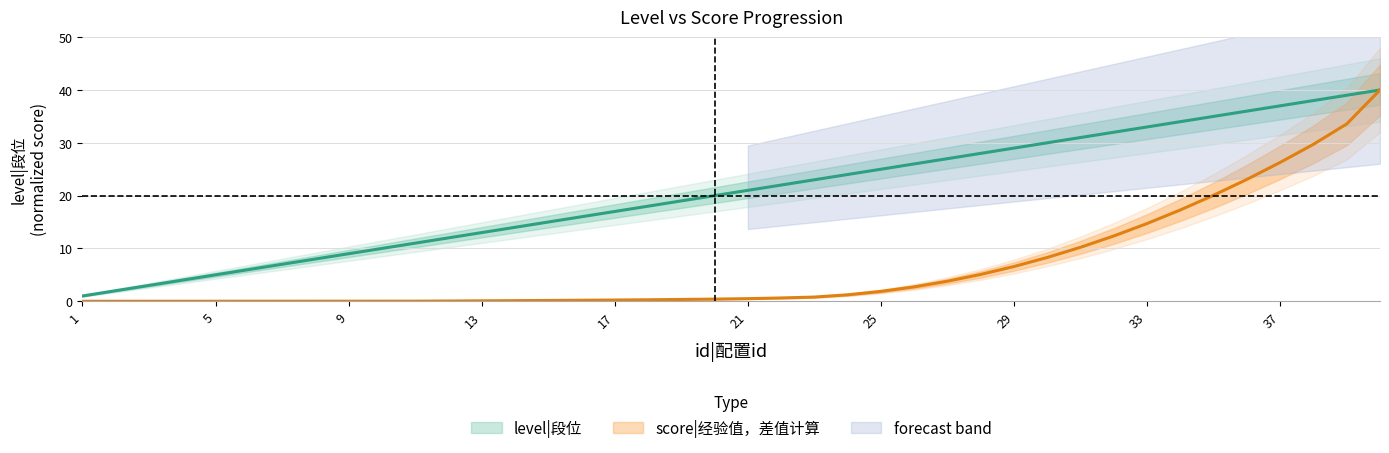

At which category is the sum across all series the highest?

40